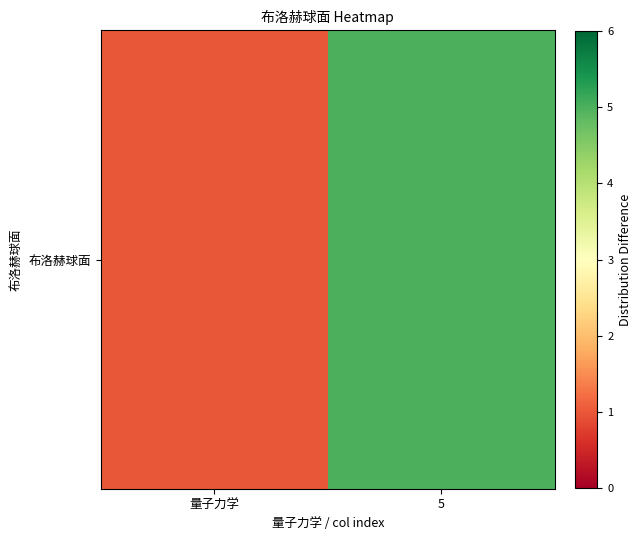

Between 5 and 量子力学, which is larger?

5